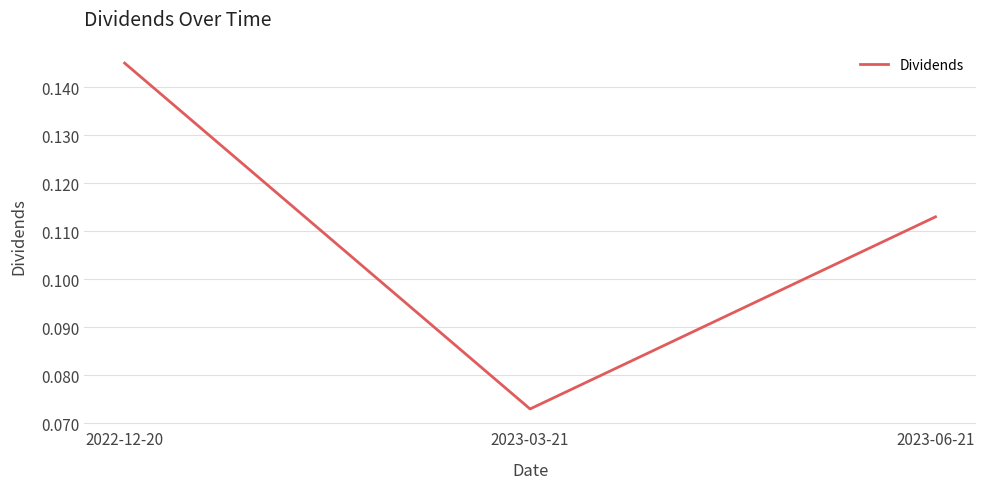

List the labels in order of value, largest first.

2022-12-20, 2023-06-21, 2023-03-21